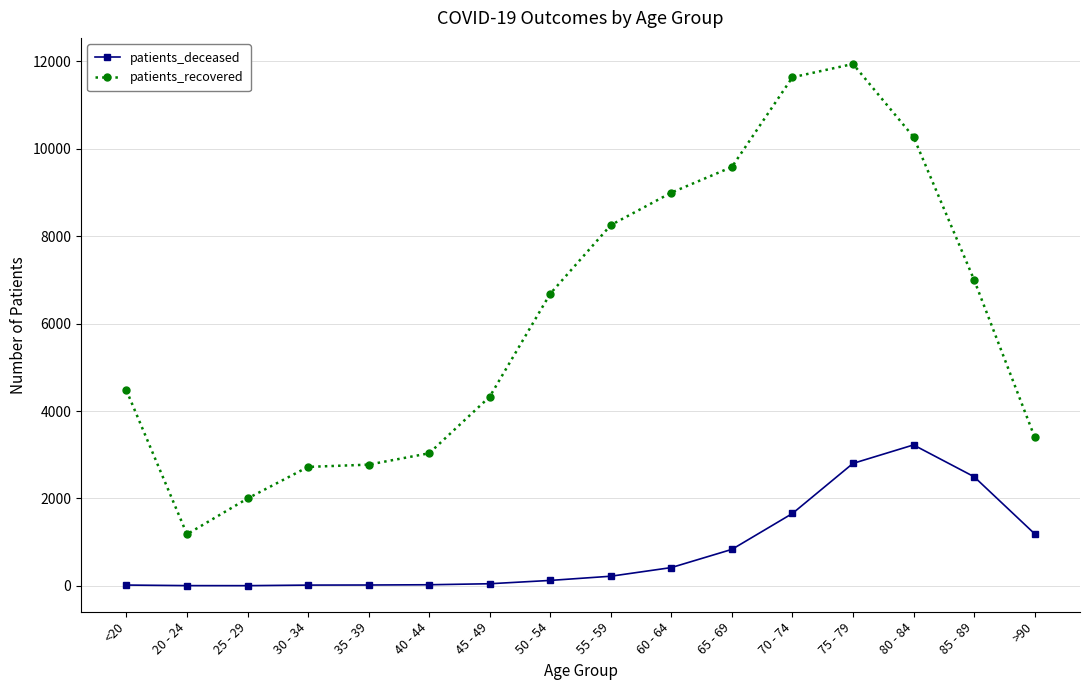

How many data points in patients_recovered are less than 6685?

8